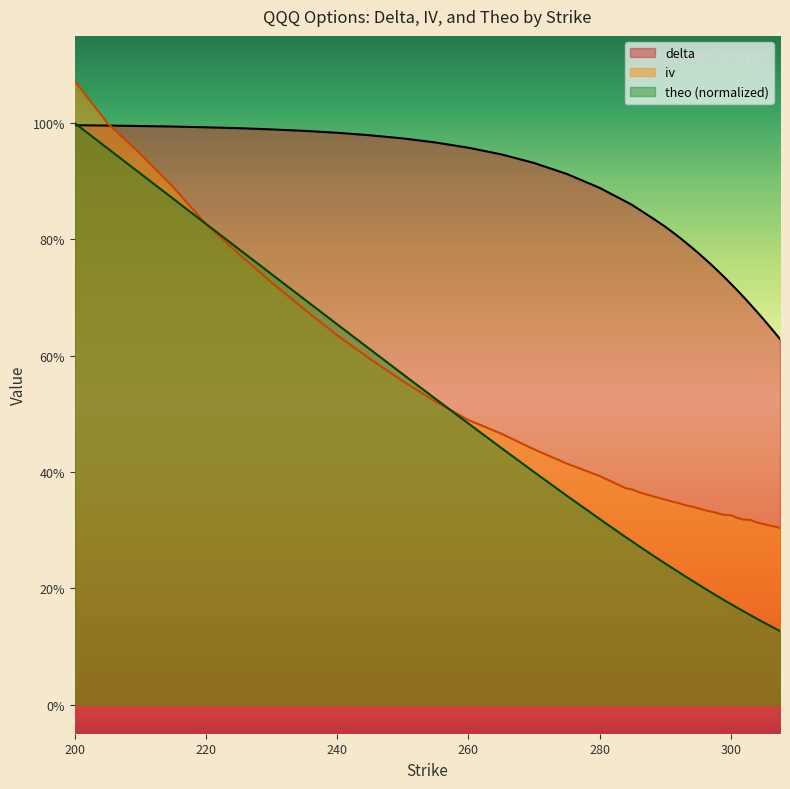

Is it true that theo equals 0.2 at 280?

False